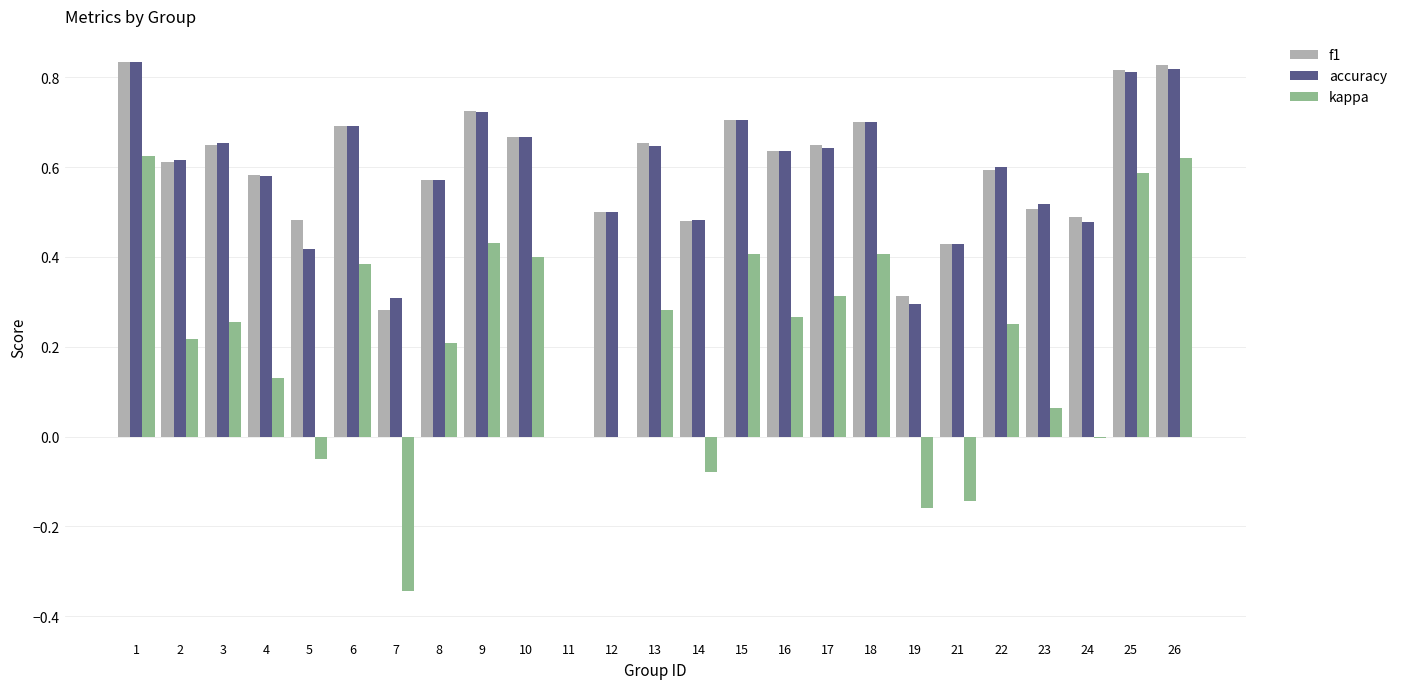

Which series changed the most between 6 and 8?

kappa